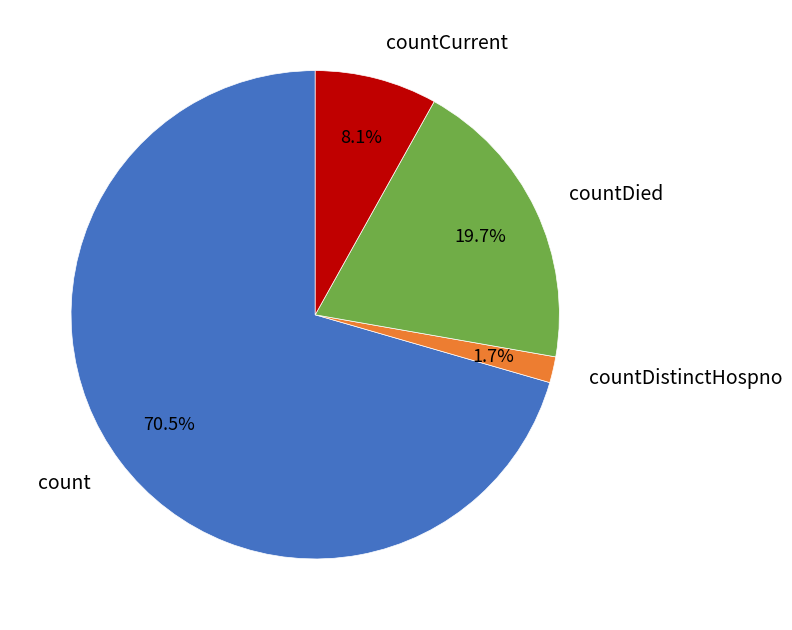

True or false: count accounts for 83% of the total.

False